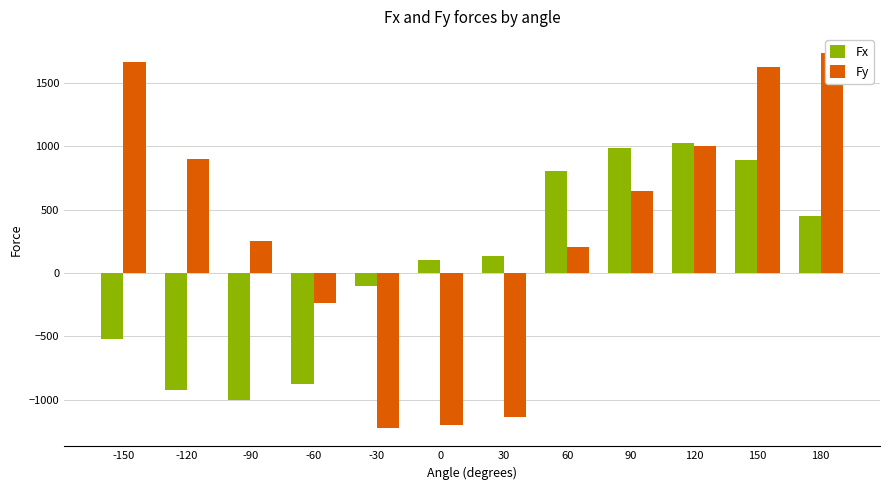

True or false: Fx has a value of 1636.4 at 90.

False